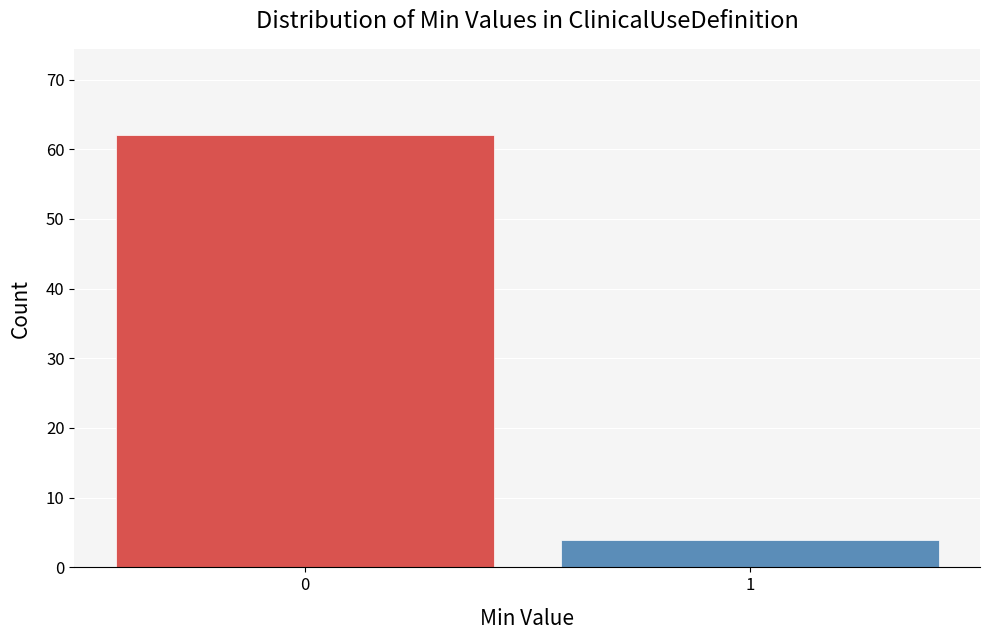

Reading left to right, transcribe all the data shown in this chart.

0=62	1=4